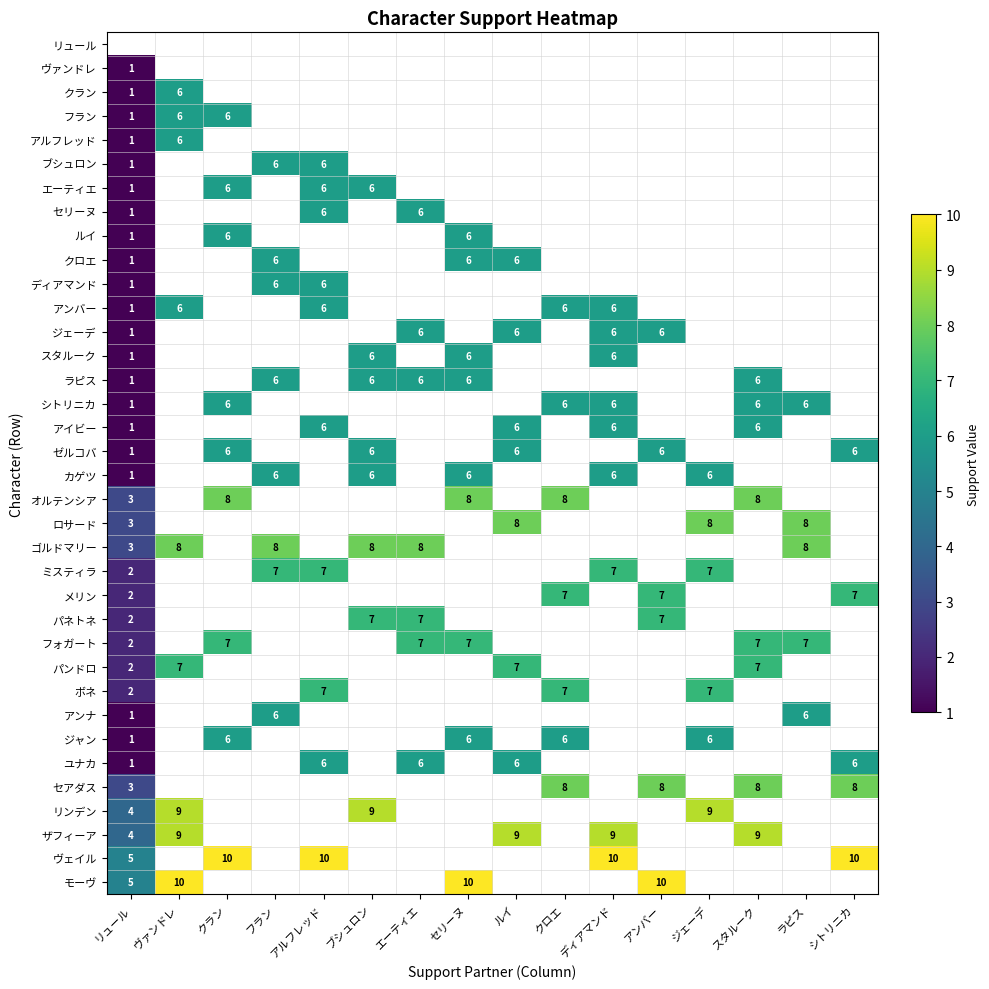

True or false: ジェーデ has a value of 11 at ルイ.

False